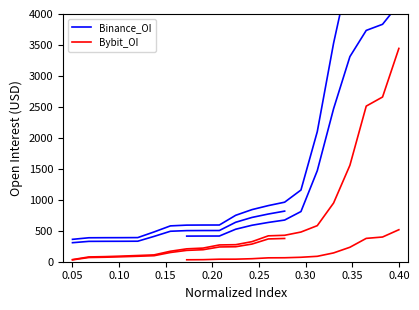

What is the value of the Binance_OI point at the 21st from the left?

5946.6